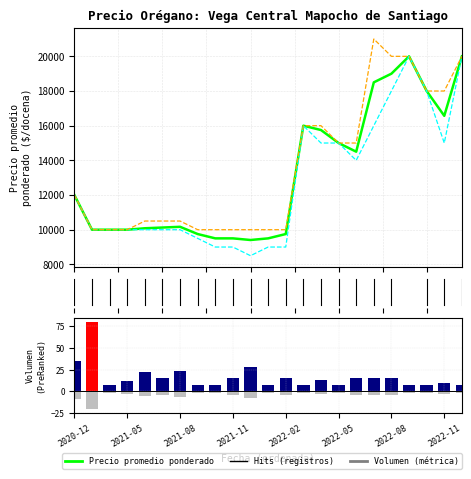

Reading right to left, extract all data points from this chart.

Precio promedio ponderado: 20000.0	16568.0	18000.0	20000.0	19000.0	18500.0	14500.0	15000.0	15750.0	16000.0	9750.0	9500.0	9406.0	9500.0	9500.0	9750.0	10167.0	10125.0	10083.0	10000.0	10000.0	10000.0	12000.0
Precio mínimo: 20000.0	15000.0	18000.0	20000.0	18000.0	16000.0	14000.0	15000.0	15000.0	16000.0	9000.0	9000.0	8500.0	9000.0	9000.0	9500.0	10000.0	10000.0	10000.0	10000.0	10000.0	10000.0	12000.0
Precio máximo: 20000.0	18000.0	18000.0	20000.0	20000.0	21000.0	15000.0	15000.0	16000.0	16000.0	10000.0	10000.0	10000.0	10000.0	10000.0	10000.0	10500.0	10500.0	10500.0	10000.0	10000.0	10000.0	12000.0
Volumen: 8.0	9.5	8.0	7.5	16.0	16.0	16.0	8.0	13.0	8.0	16.0	8.0	28.0	16.0	8.0	8.0	24.0	16.0	22.0	12.5	8.0	80.0	35.0